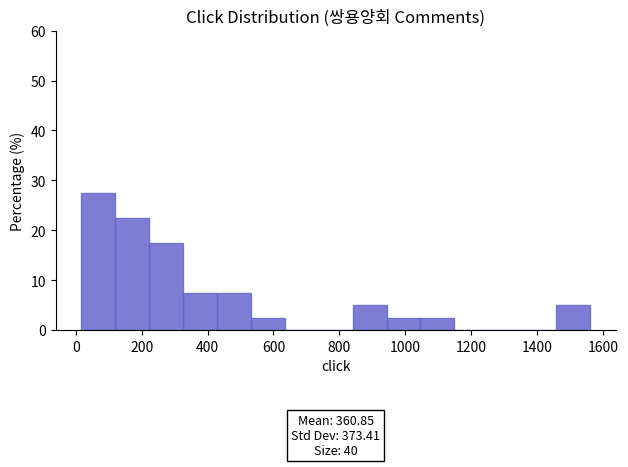

Which range on the x-axis has the tallest bar?

20 to 120